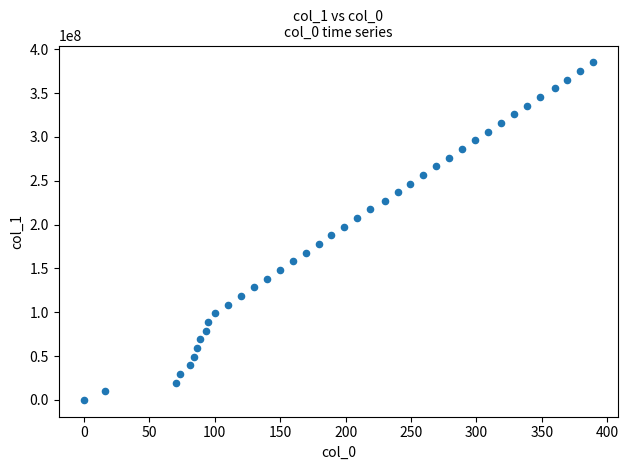

What is the range of Y values (max minus min)?

384933332